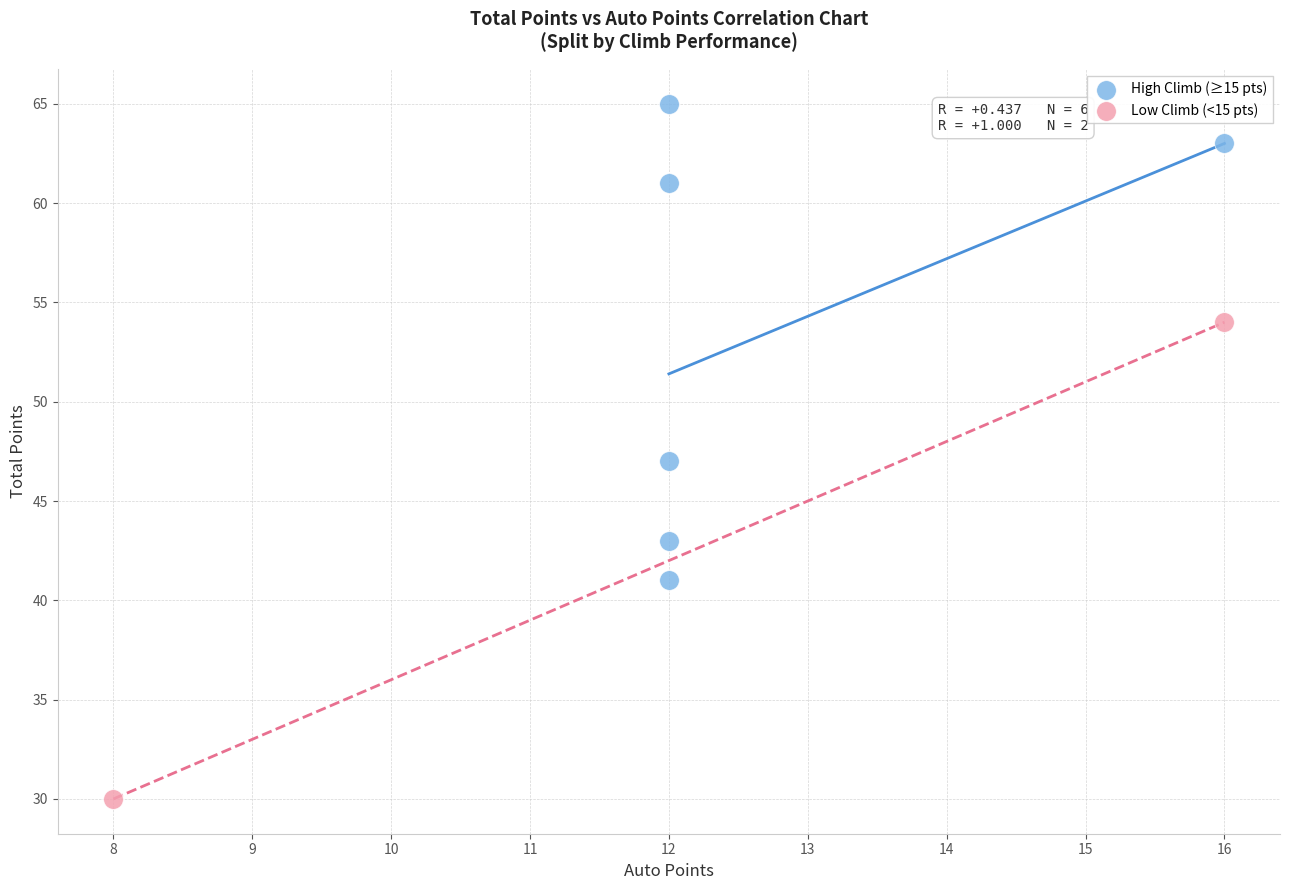

What are all the series names shown in the legend?

High Climb (≥15 pts), Low Climb (<15 pts)